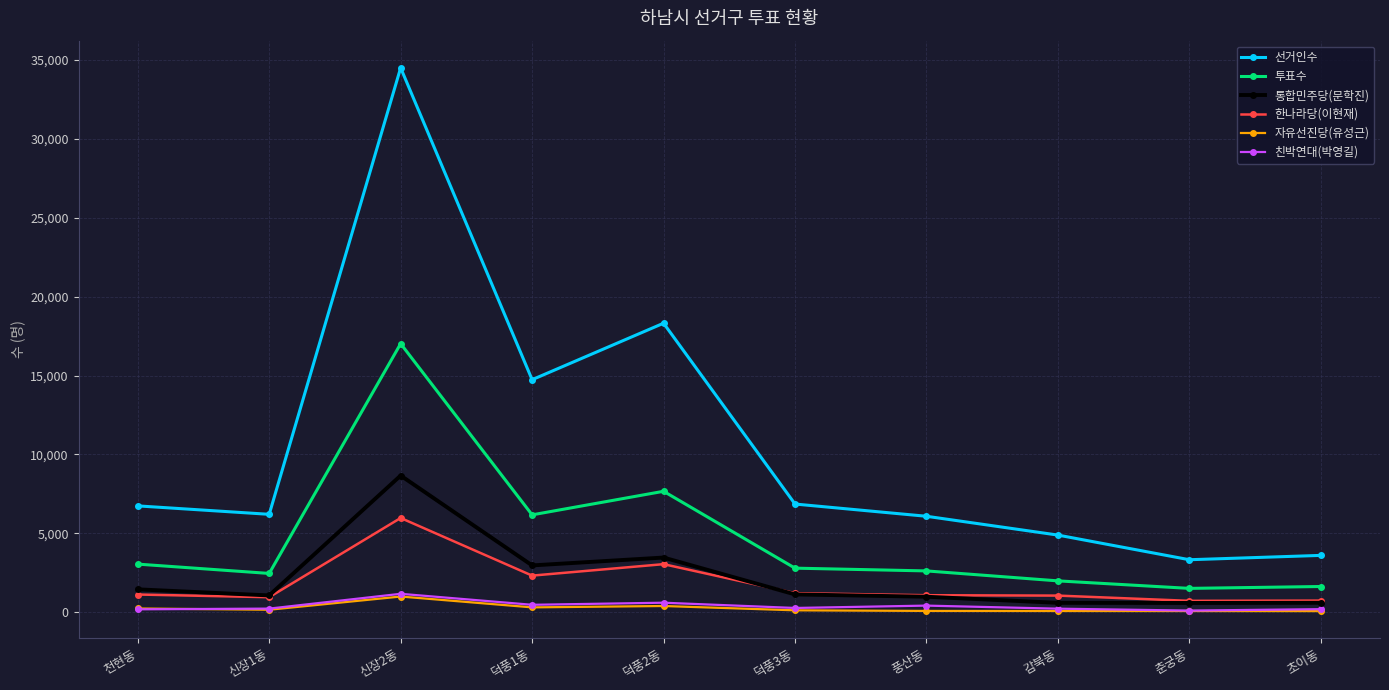

The value of 자유선진당(유성근) at 덕풍1동 is 307. True or false?

True